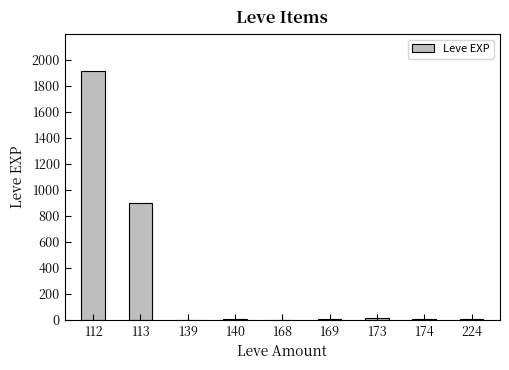

The chart shows a value of 3 at 168. True or false?

True